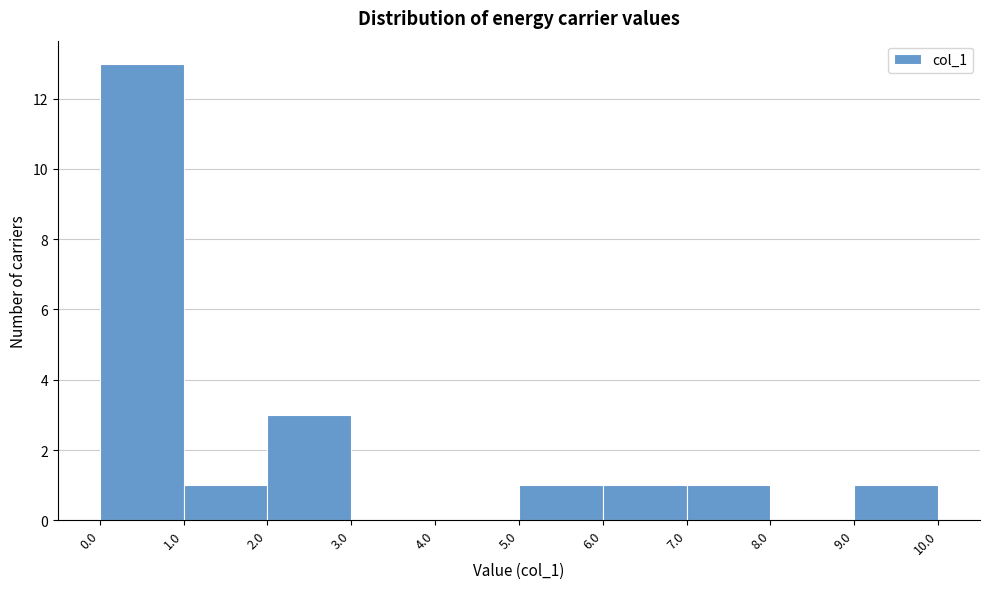

How tall is the bar that spans 9.0 to 10.0 on the x-axis? The values are not printed on the chart, so give them approximately, as read against the axis.

1